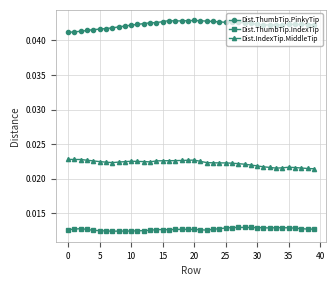

Is this an area chart (filled region under the line)?

No